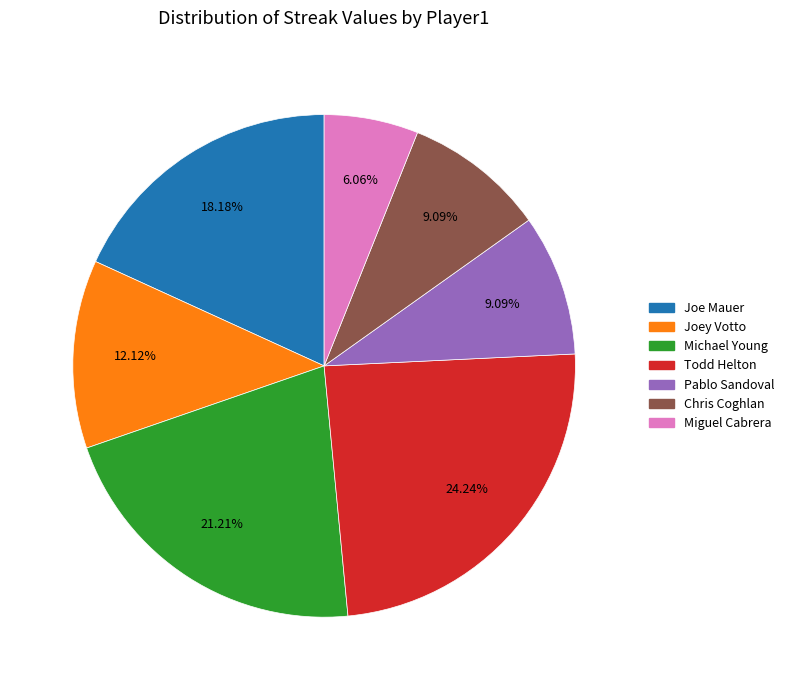

What percentage is the Joey Votto slice, to the nearest percent?

12%